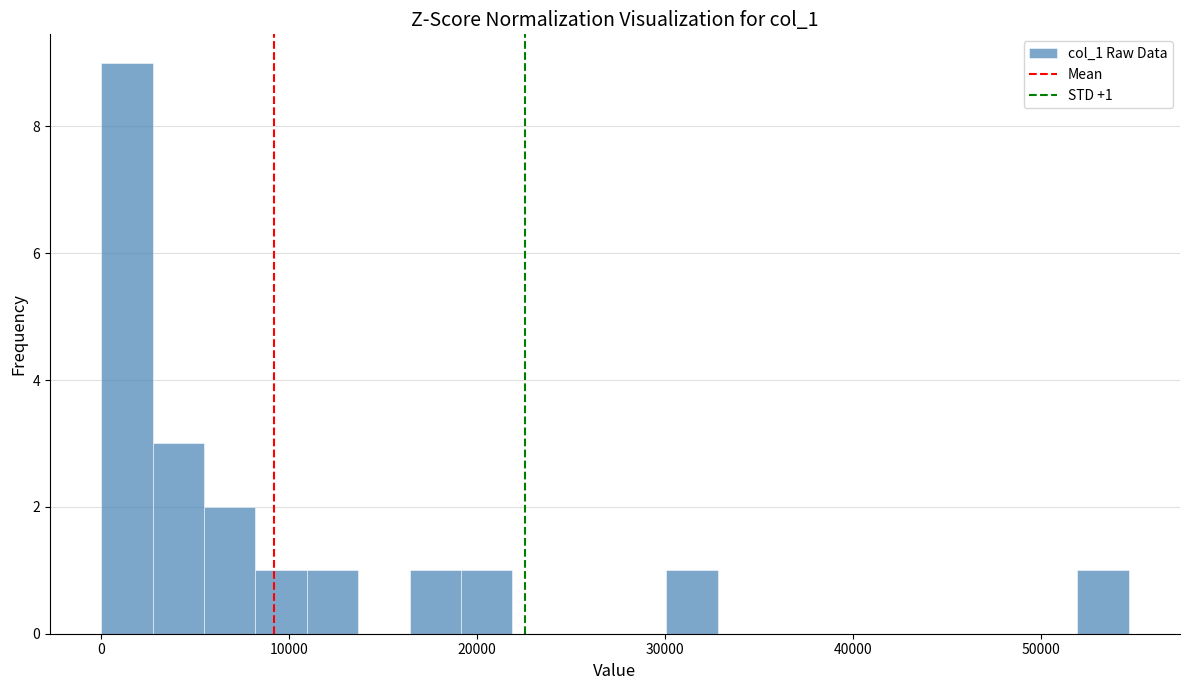

Around what value on the x-axis is the tallest bar? Give the approximate position of its centre, as read against the axis.

1000